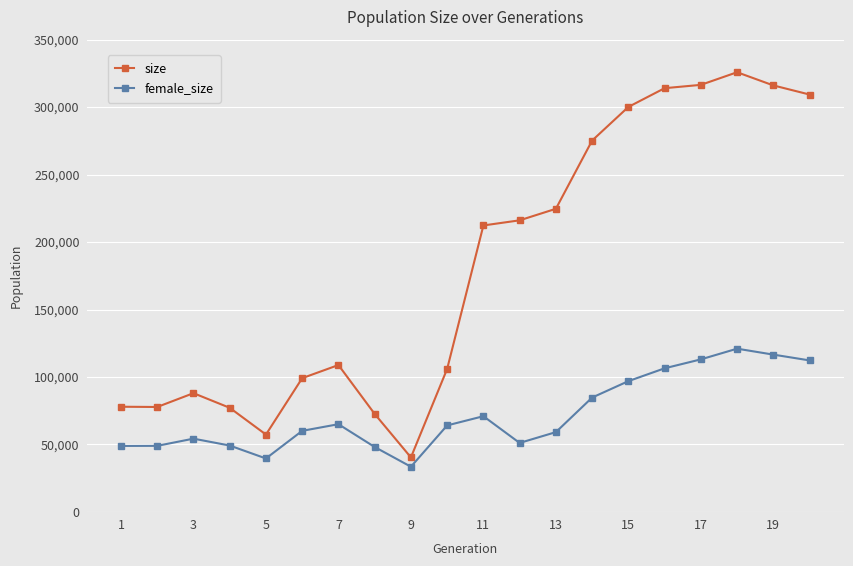

What is the value of the size point at the 10th from the left?

106015